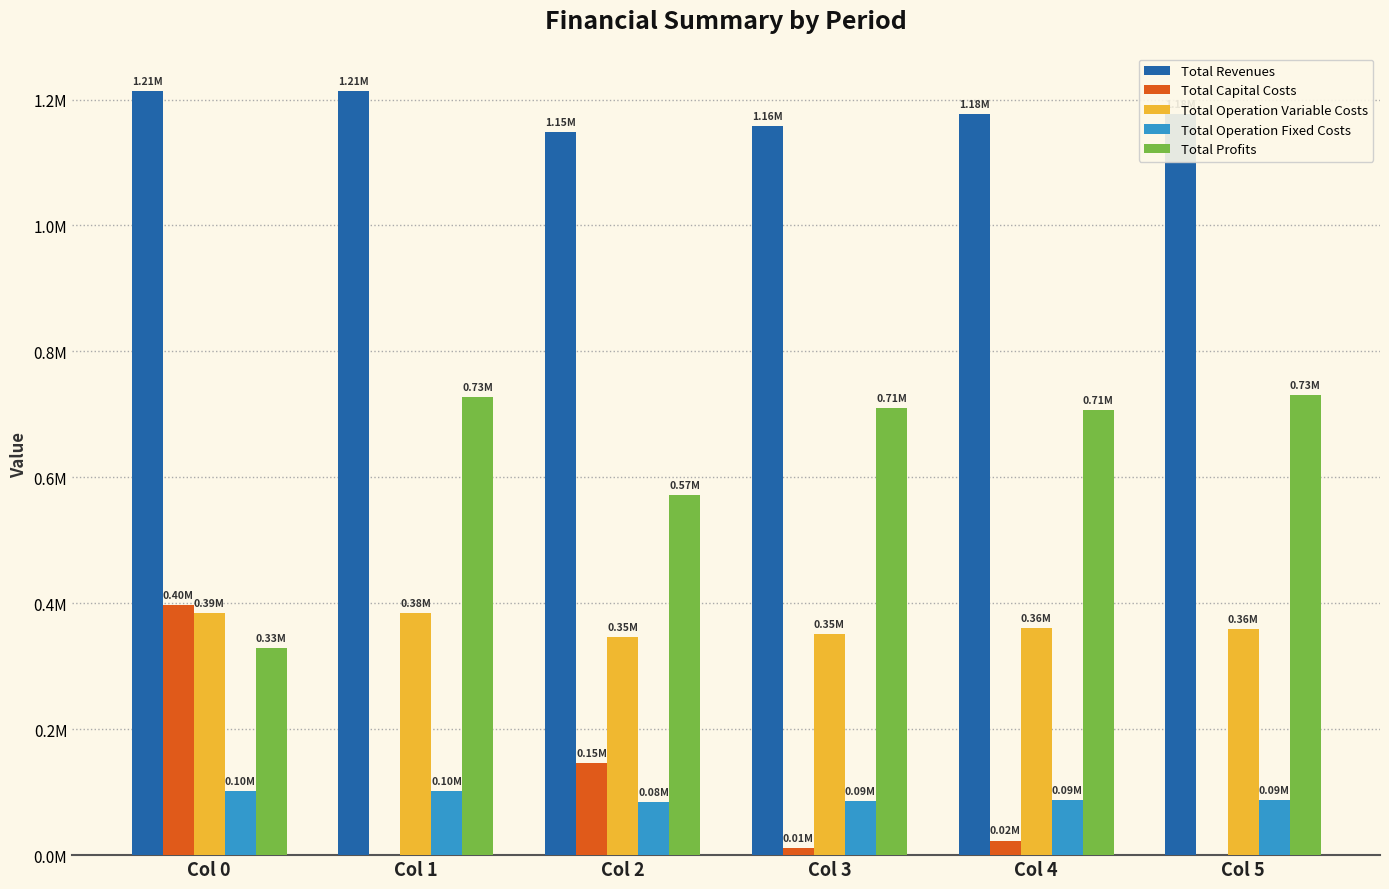

What is the difference between the second highest and second lowest values in the Total Revenues series?

55125.8